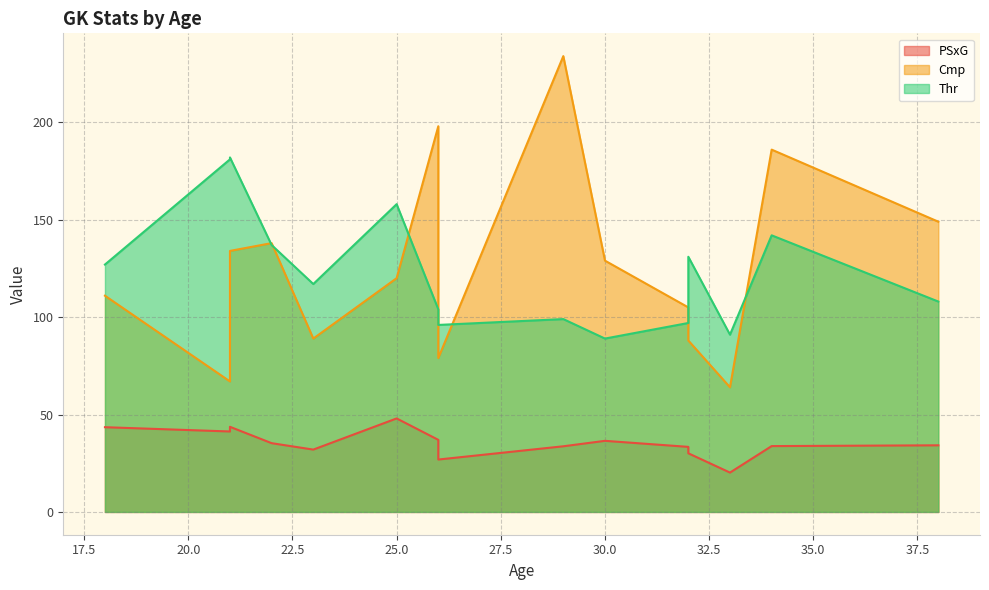

True or false: Cmp has more than 1 points higher than both neighbors.

True